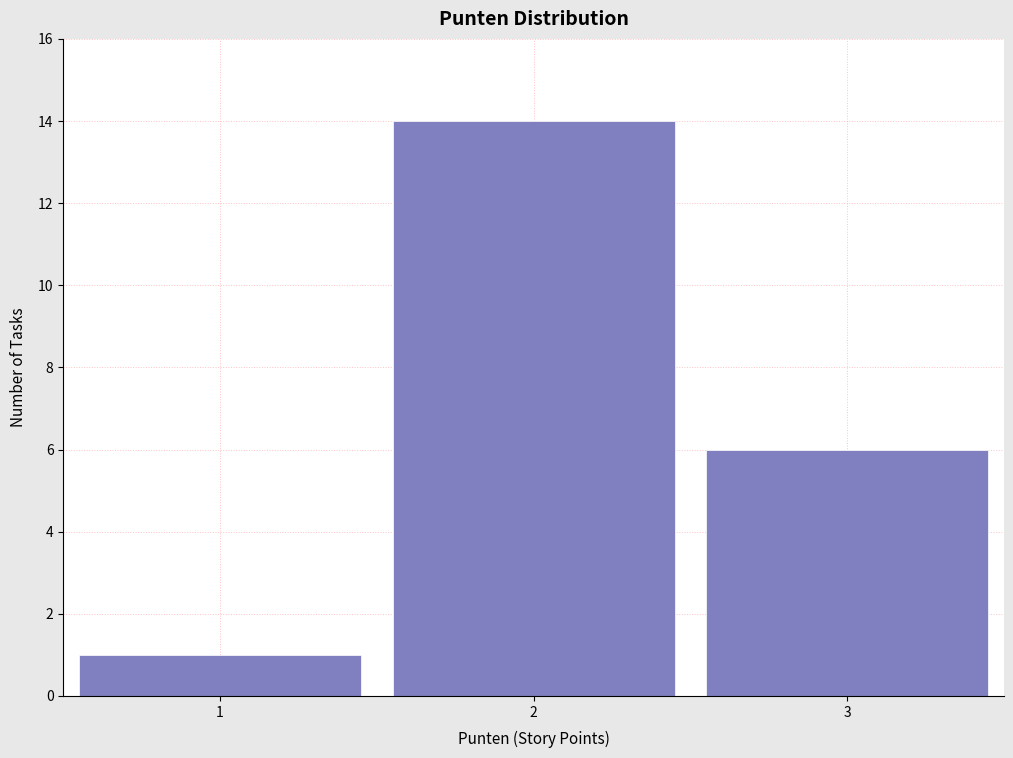

Reading left to right, list every bar in this chart as the range it spans on the x-axis followed by its height. The values are not printed on the chart, so give them approximately, as read against the axis.

0.5 to 1.5: 1
1.5 to 2.5: 14
2.5 to 3.5: 6